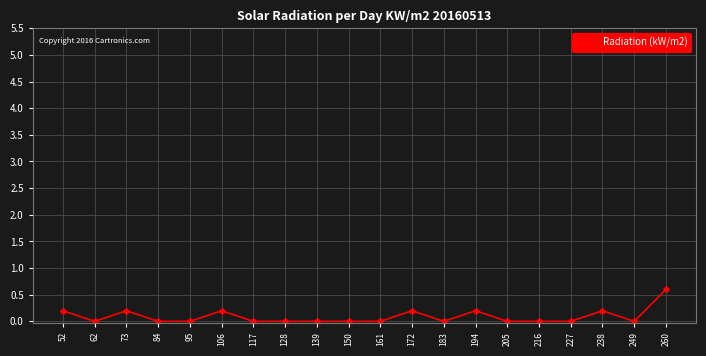

Between 260 and 172, which is larger?

260